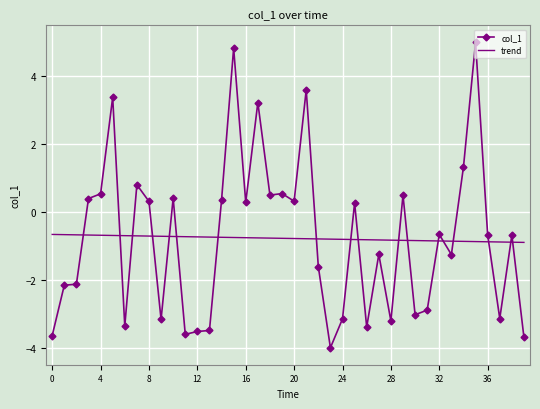

How many values in the col_1 series exceed 0?

18